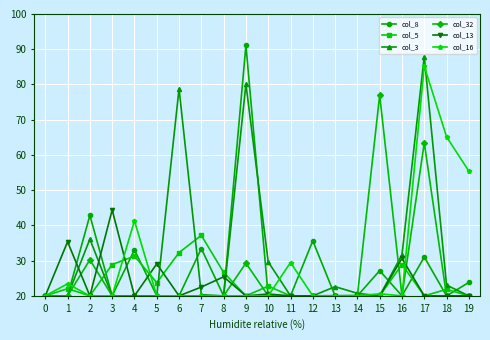

Between 1 and 17, which series saw the biggest shift?

col_3